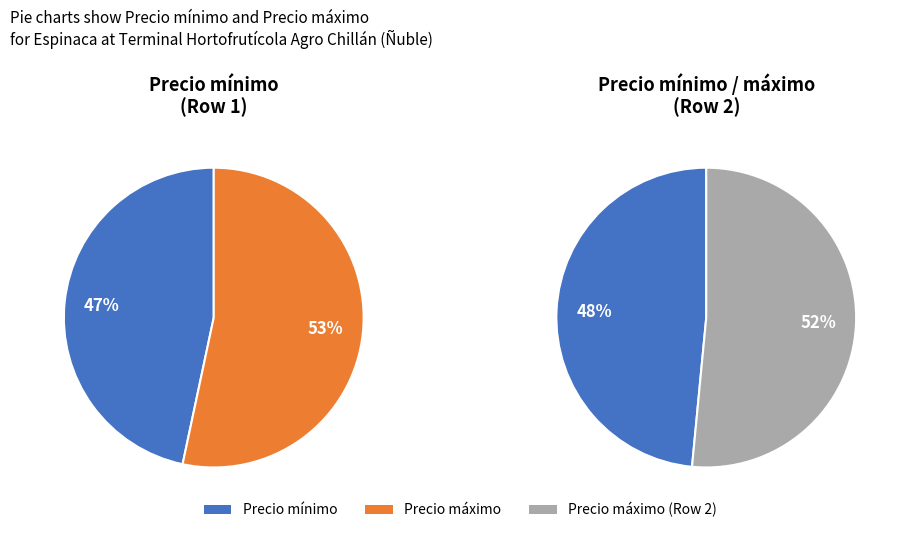

True or false: 28 (2021-01-15) accounts for 62% of the total.

False